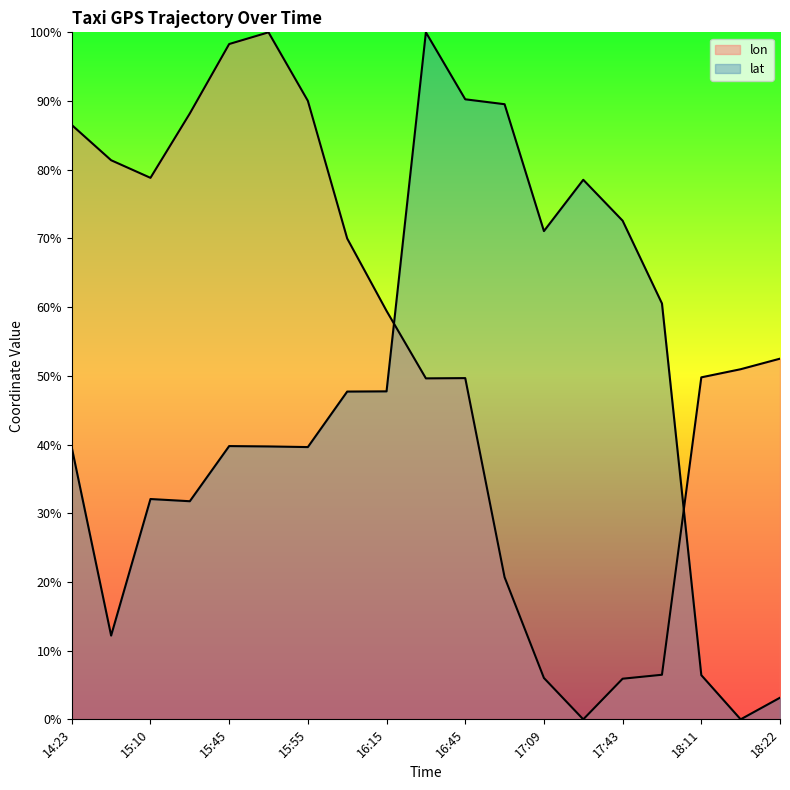

What is the label of the 13th point from the right?

15:55